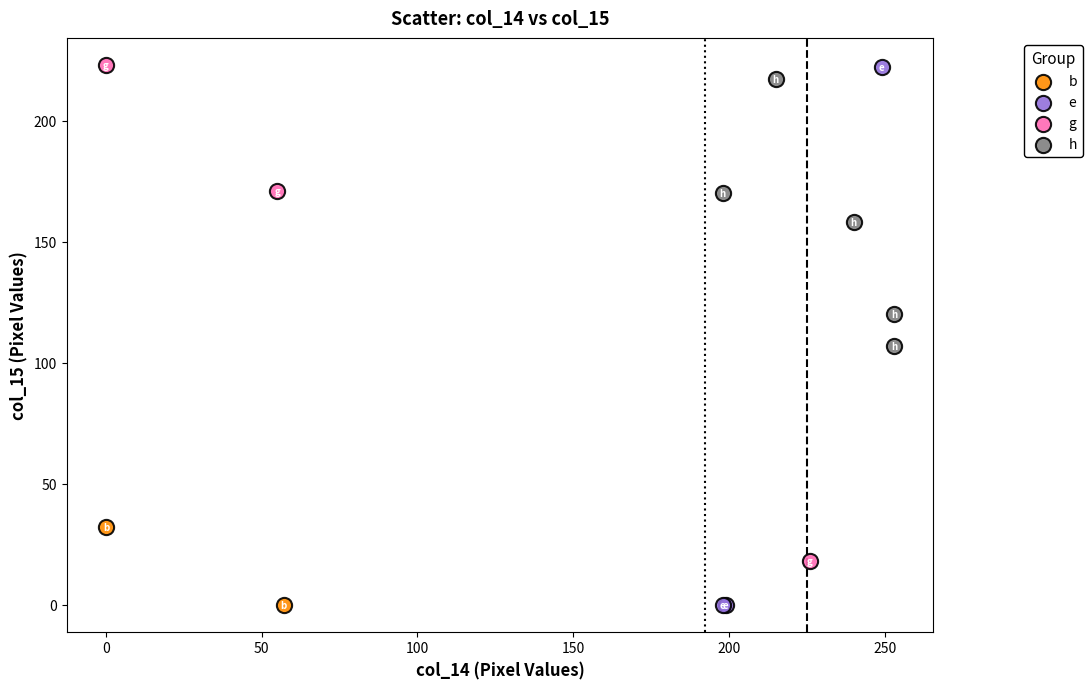

What are all the series names shown in the legend?

b, e, g, h